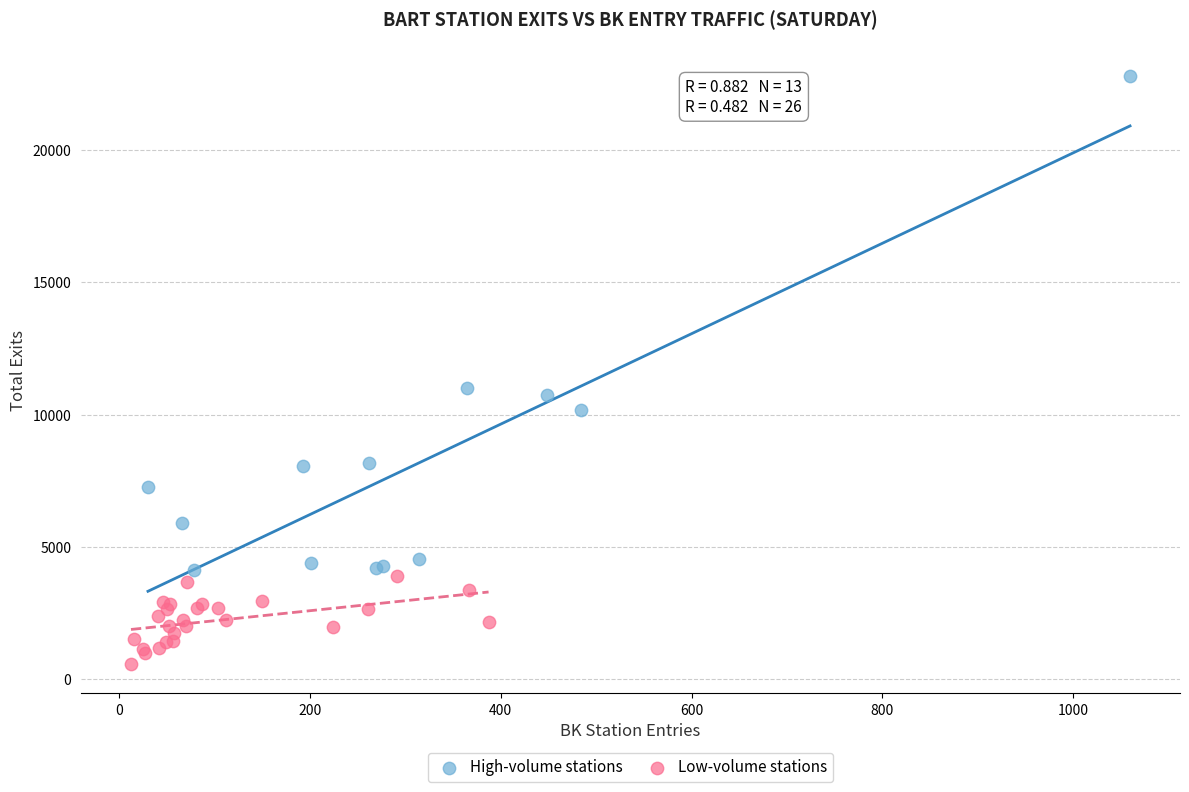

Which series has the largest Y range (max minus min)?

High-volume stations